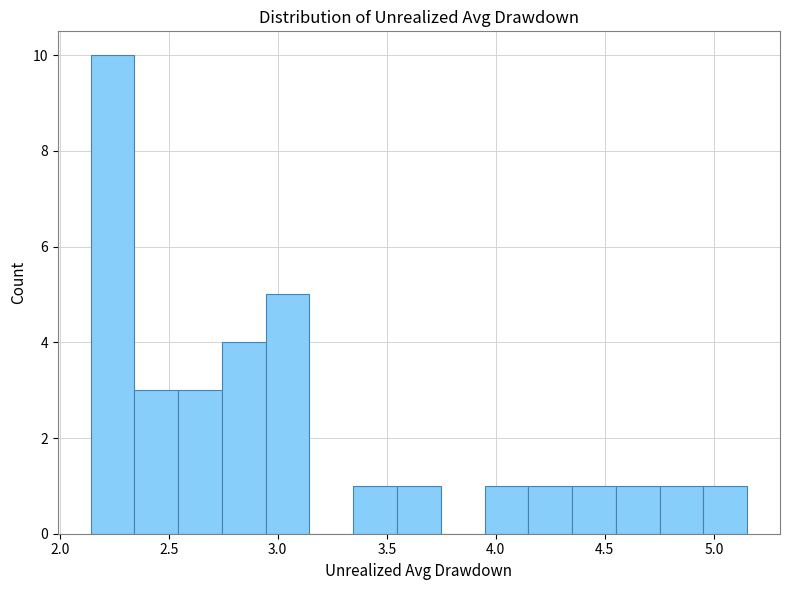

What is the height of the bar covering 4.35 to 4.55 on the x-axis? Neither the bar edges nor the heights are printed on the chart, so give them approximately, as read against the axes.

1